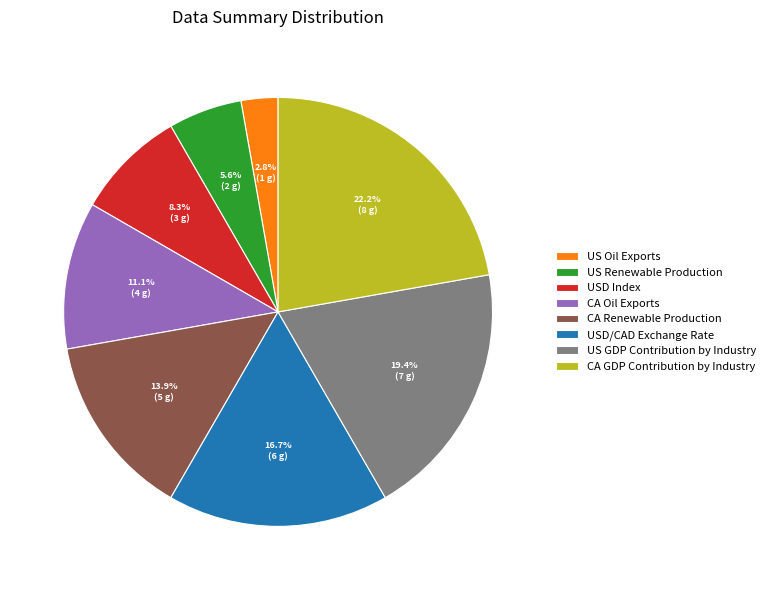

Between CA Oil Exports and US GDP Contribution by Industry, which is larger?

US GDP Contribution by Industry